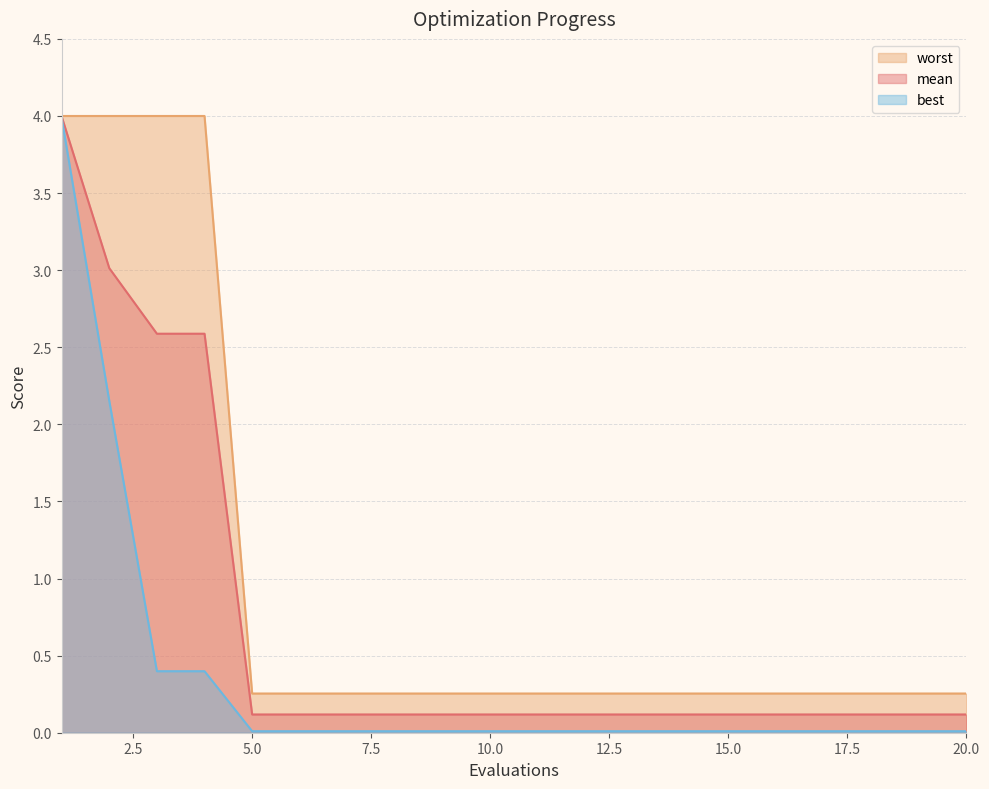

At 17, list the series in order from largest to smallest.

worst, mean, best